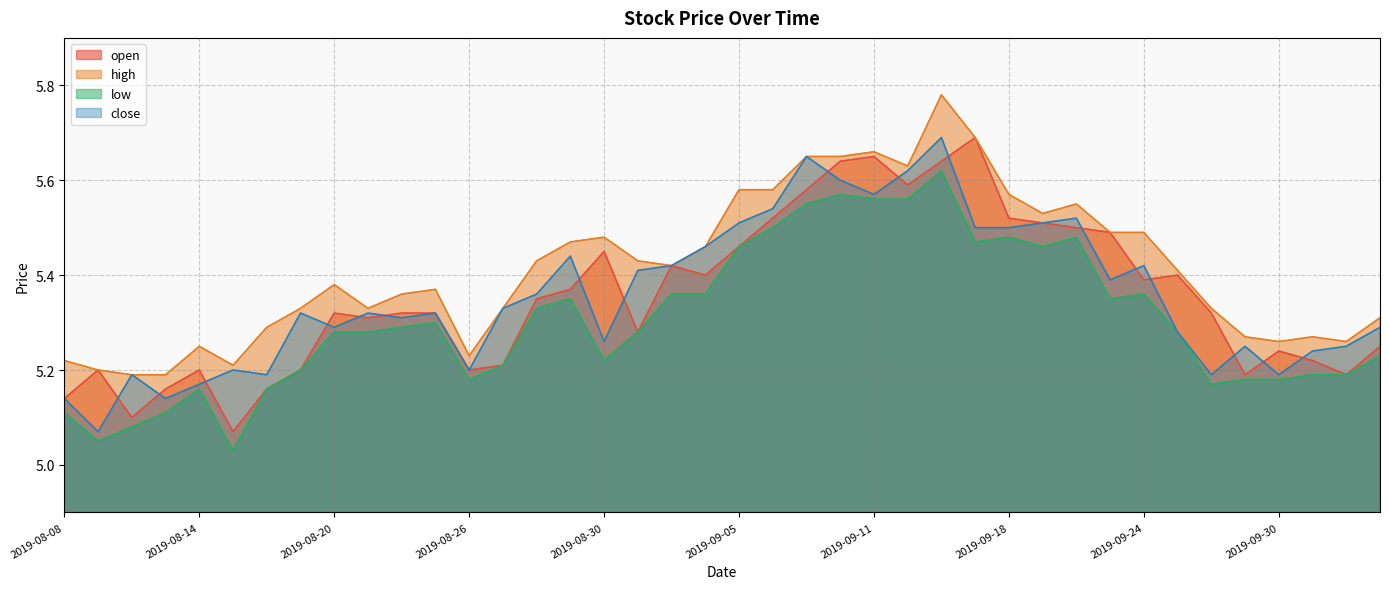

Reading left to right, what are all the values shown in this chart?

open: 5.1	5.2	5.1	5.2	5.2	5.1	5.2	5.2	5.3	5.3	5.3	5.3	5.2	5.2	5.3	5.4	5.5	5.3	5.4	5.4	5.5	5.5	5.6	5.6	5.7	5.6	5.6	5.7	5.5	5.5	5.5	5.5	5.4	5.4	5.3	5.2	5.2	5.2	5.2	5.2
high: 5.2	5.2	5.2	5.2	5.2	5.2	5.3	5.3	5.4	5.3	5.4	5.4	5.2	5.3	5.4	5.5	5.5	5.4	5.4	5.5	5.6	5.6	5.7	5.7	5.7	5.6	5.8	5.7	5.6	5.5	5.5	5.5	5.5	5.4	5.3	5.3	5.3	5.3	5.3	5.3
low: 5.1	5.0	5.1	5.1	5.2	5.0	5.2	5.2	5.3	5.3	5.3	5.3	5.2	5.2	5.3	5.3	5.2	5.3	5.4	5.4	5.5	5.5	5.5	5.6	5.6	5.6	5.6	5.5	5.5	5.5	5.5	5.3	5.4	5.3	5.2	5.2	5.2	5.2	5.2	5.2
close: 5.1	5.1	5.2	5.1	5.2	5.2	5.2	5.3	5.3	5.3	5.3	5.3	5.2	5.3	5.4	5.4	5.3	5.4	5.4	5.5	5.5	5.5	5.7	5.6	5.6	5.6	5.7	5.5	5.5	5.5	5.5	5.4	5.4	5.3	5.2	5.2	5.2	5.2	5.2	5.3